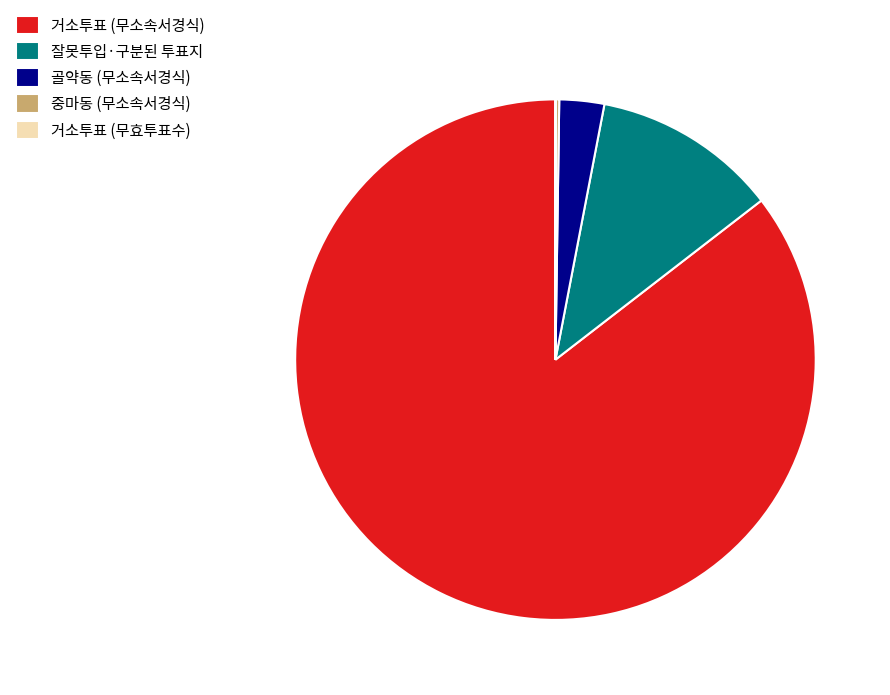

Which has a higher value, 잘못투입·구분된 투표지 or 골약동 (무소속서경식)?

잘못투입·구분된 투표지